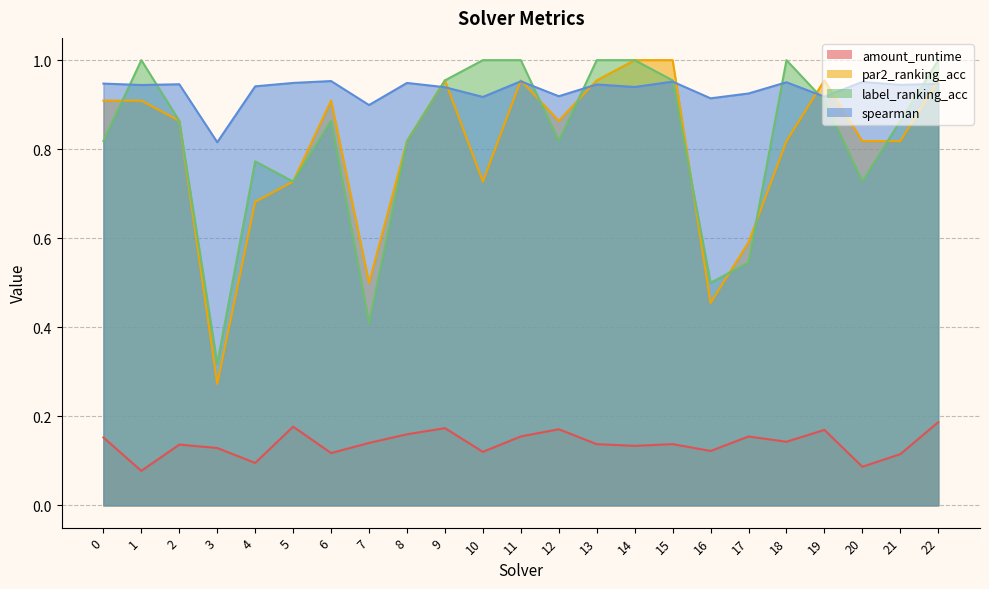

What is the maximum value for spearman?

1.0